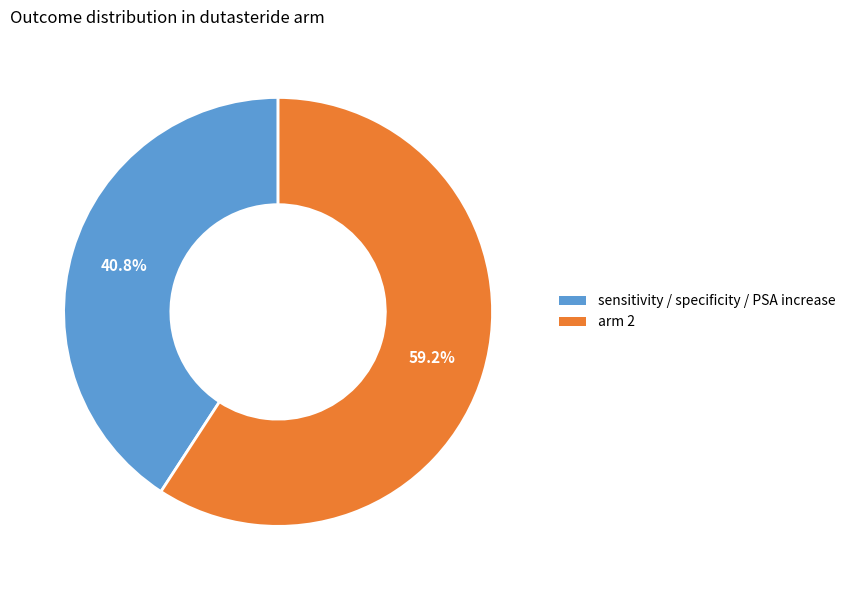

Which has a higher value, sensitivity / specificity / PSA increase or arm 2?

arm 2